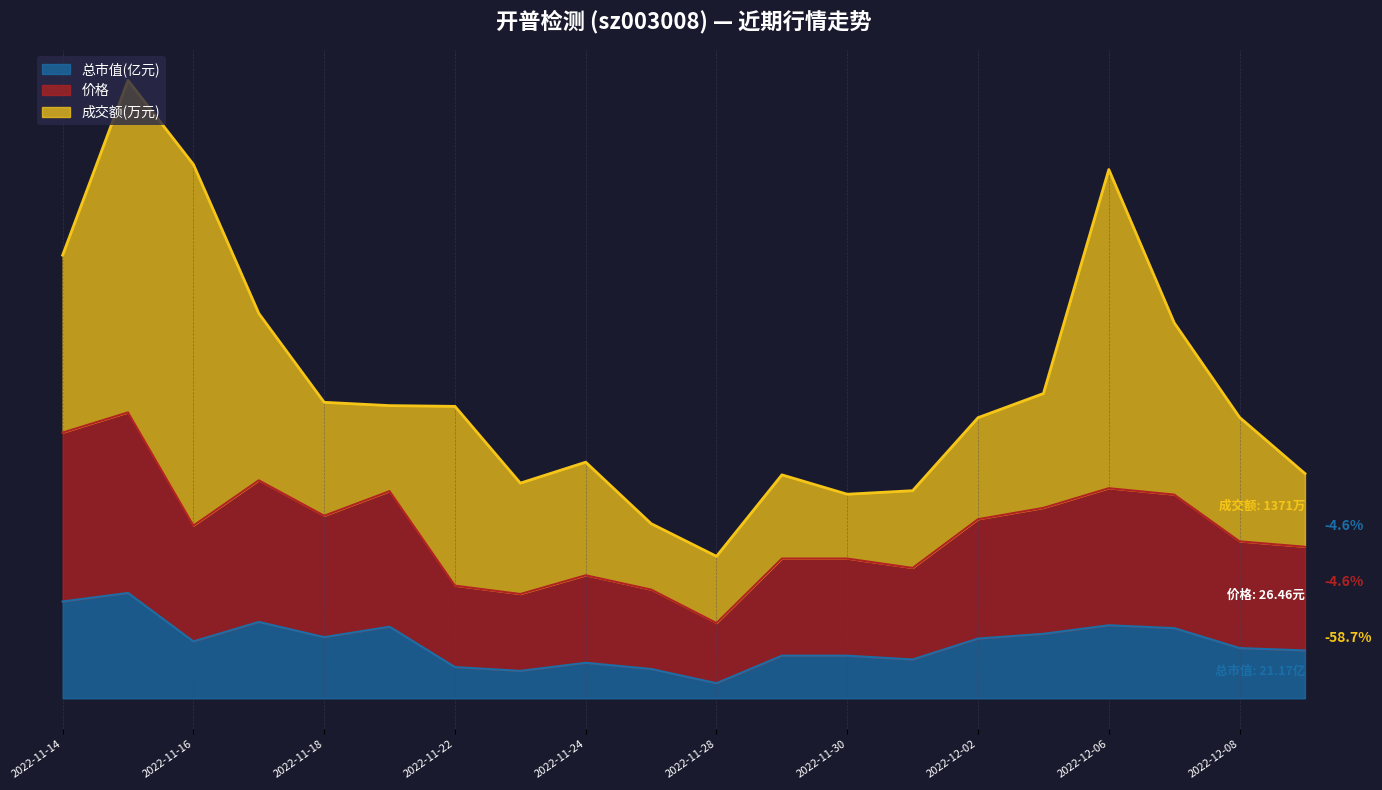

What is the difference between the maximum and minimum values in the 总市值(亿元) series?

3.0